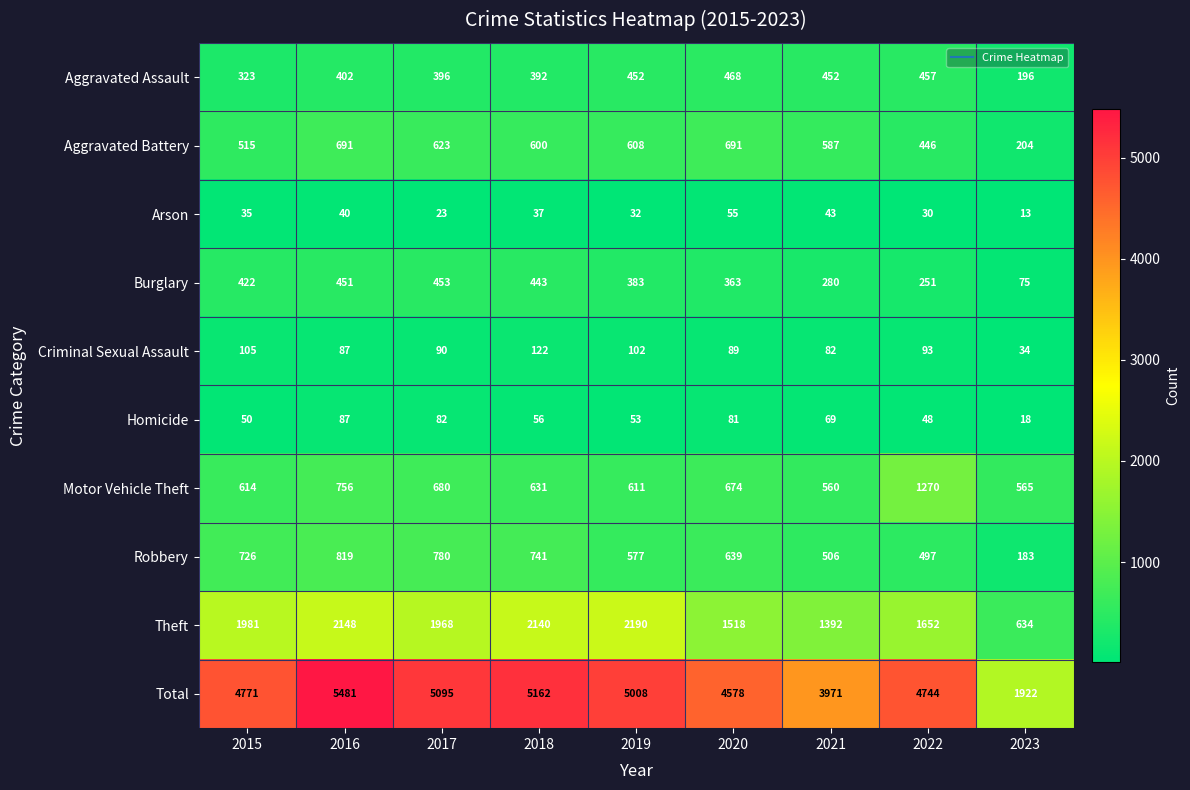

What is the average value of the Theft series?

1736